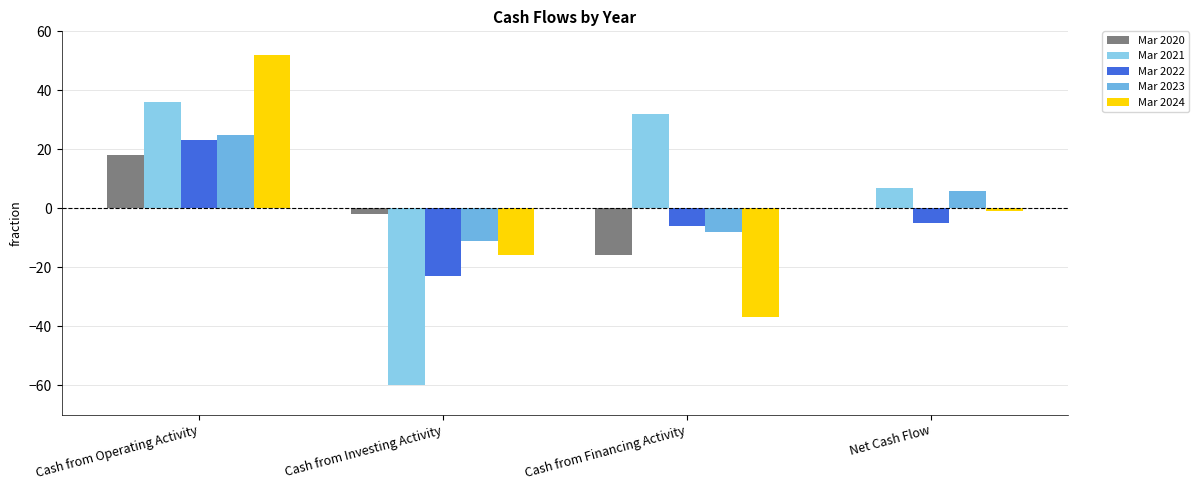

Count the number of data series in this chart.

5